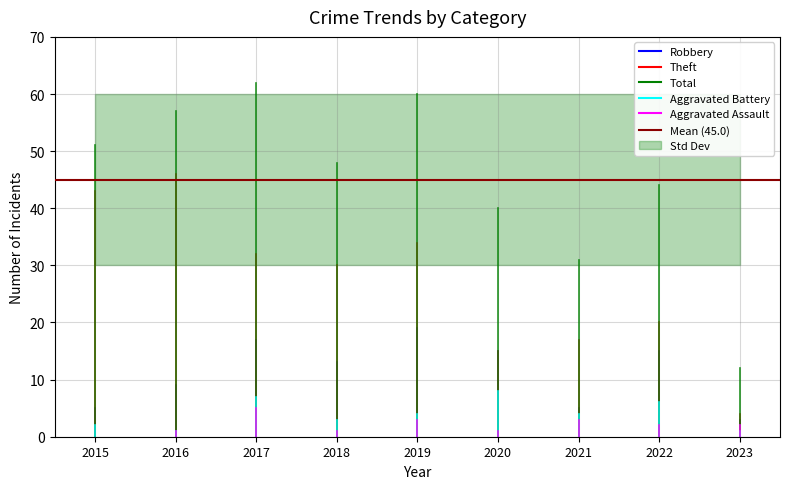

What is the value of the Robbery point at the 9th from the left?

3